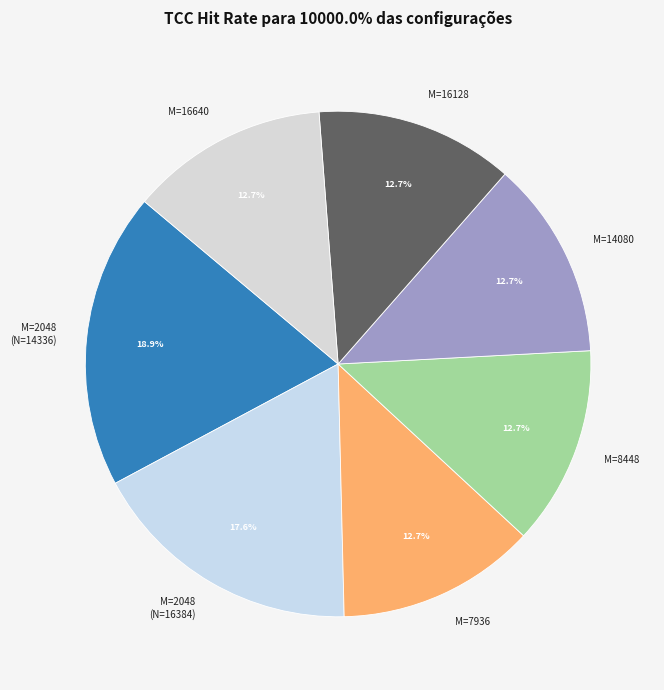

Does M=2048 (N=14336) represent more than half of the total?

No